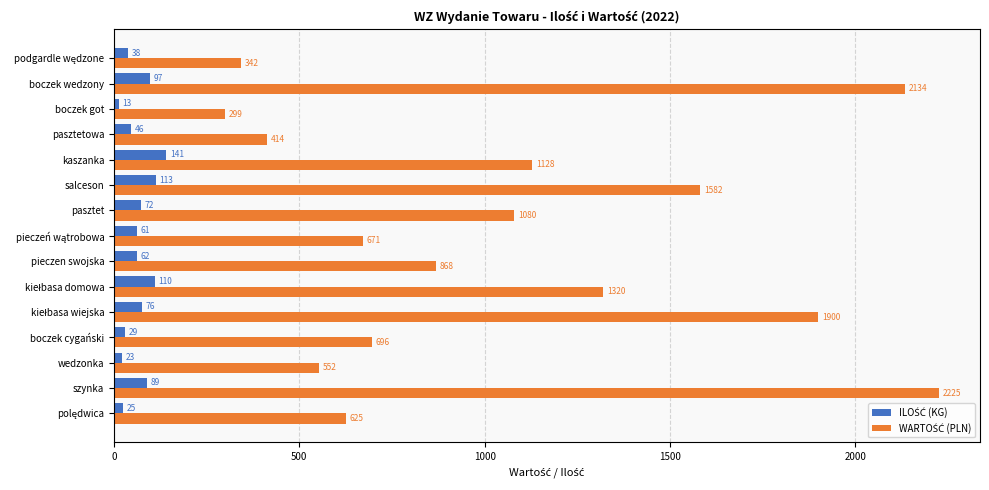

At how many categories does at least one series exceed 1302?

5